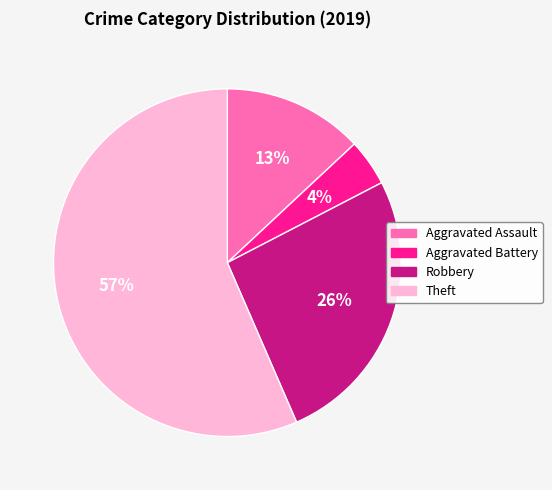

Is there a majority slice in this chart?

Yes